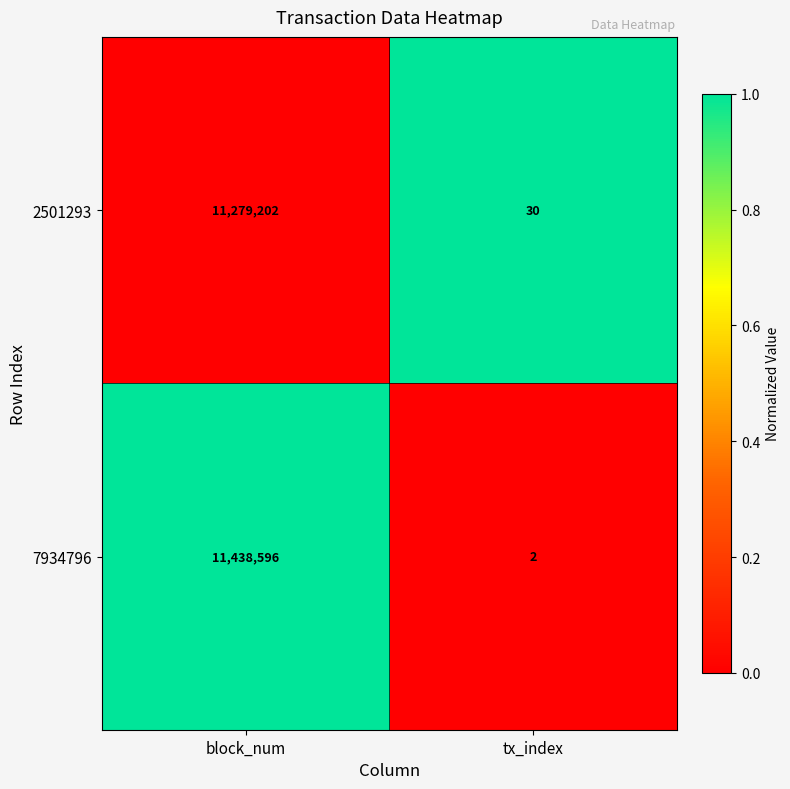

What is the difference between the highest and lowest values at block_num?

159394